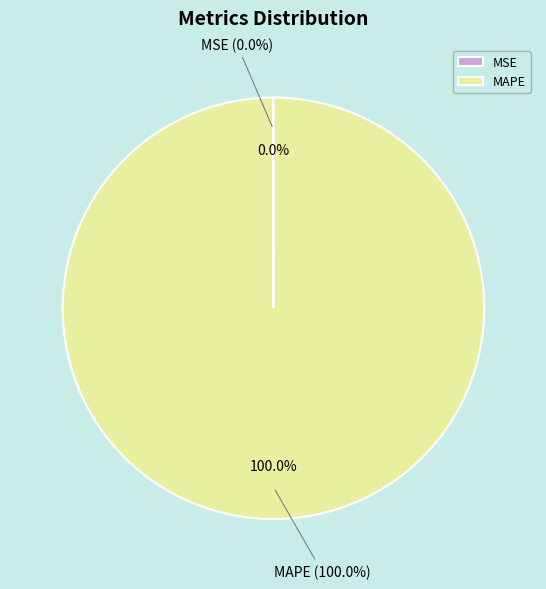

Combined, what portion of the pie is MSE and MAPE?

100.0%